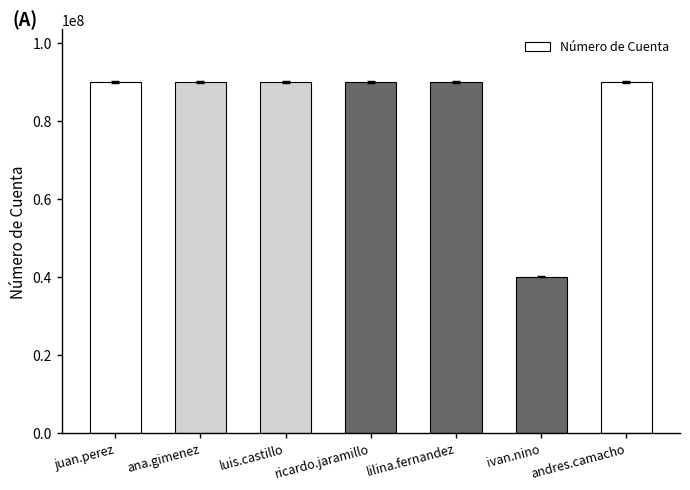

Are the bars grouped side by side (vs. stacked)?

No